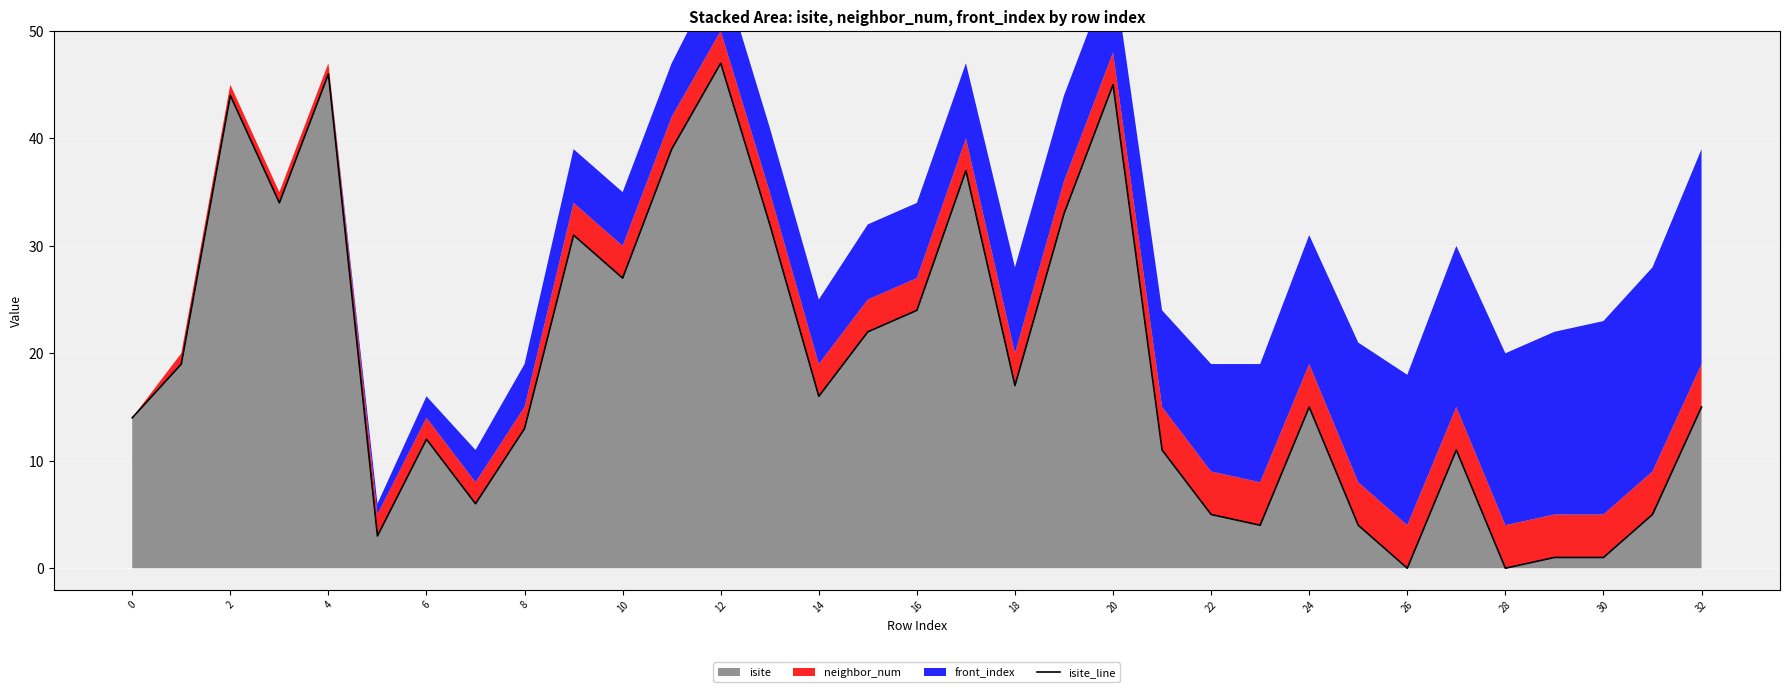

Is it true that isite equals 15 at 32?

True